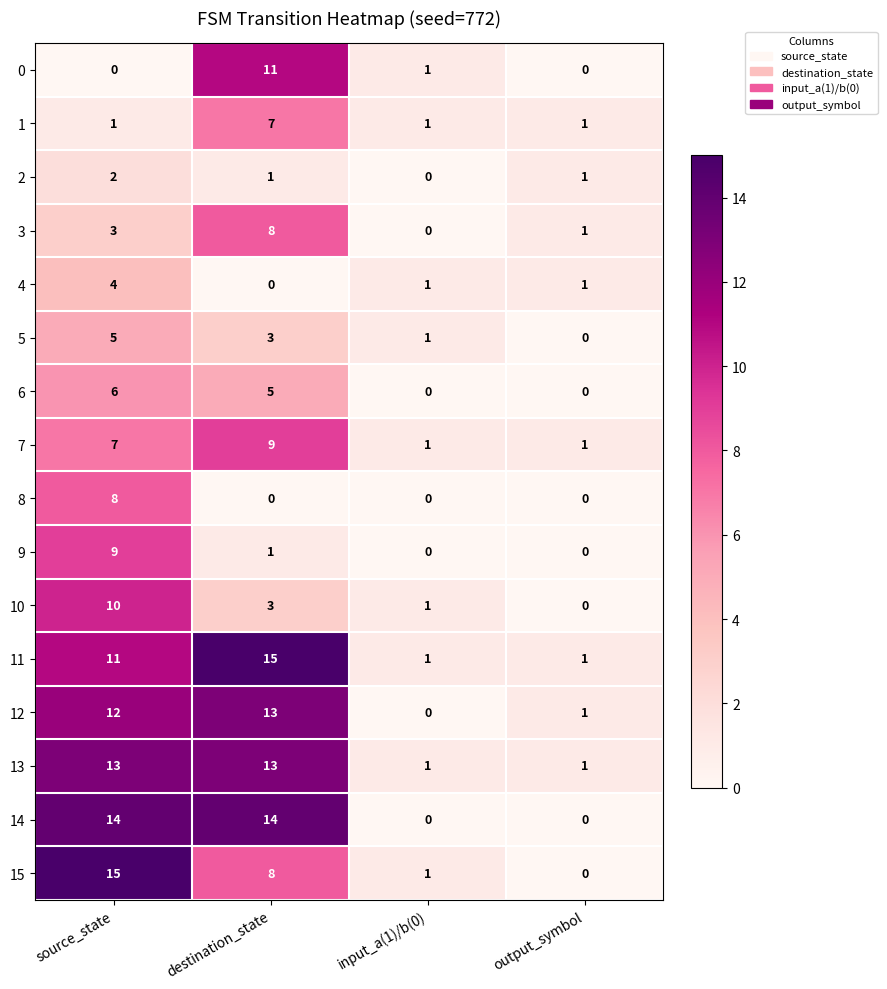

At which category is the sum across all series the highest?

source_state